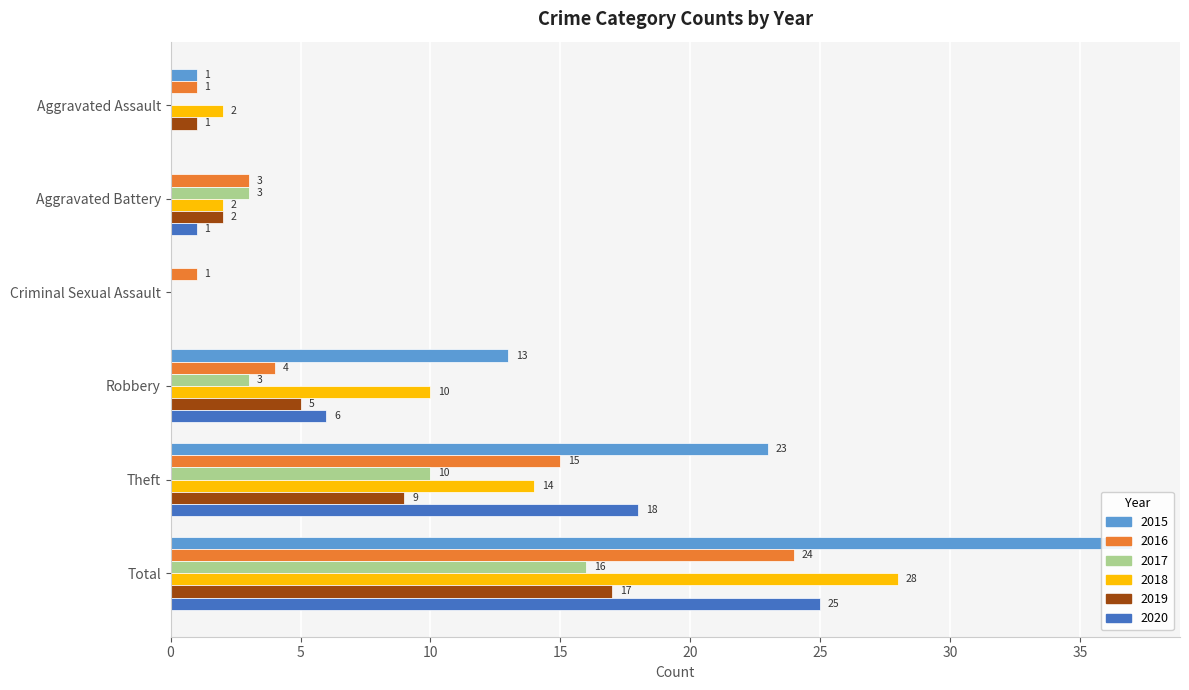

What is the label of the 4th bar from the right?

Criminal Sexual Assault